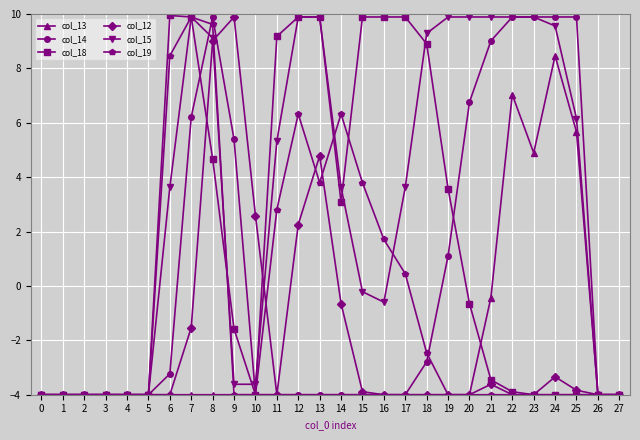

What value does the col_12 series have at 18?

-4.0